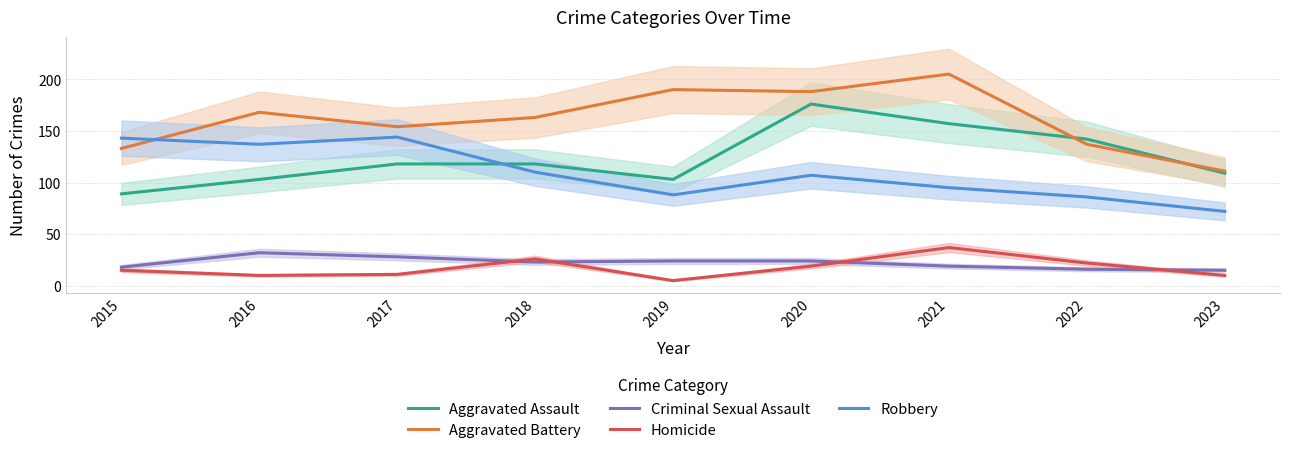

Is this an area chart (filled region under the line)?

No